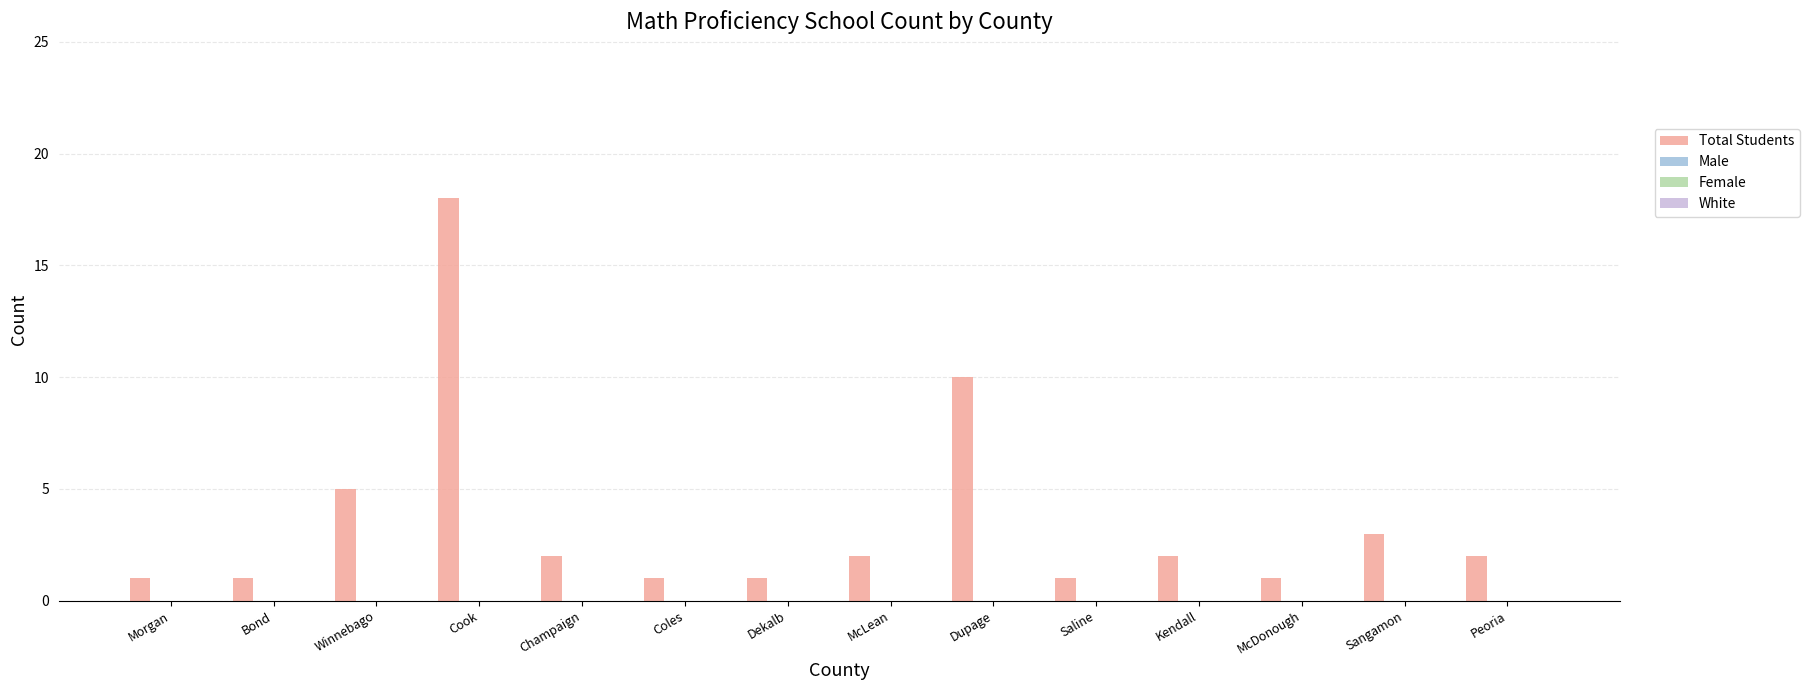

Reading left to right, extract all data points from this chart.

1	1	5	18	2	1	1	2	10	1	2	1	3	2